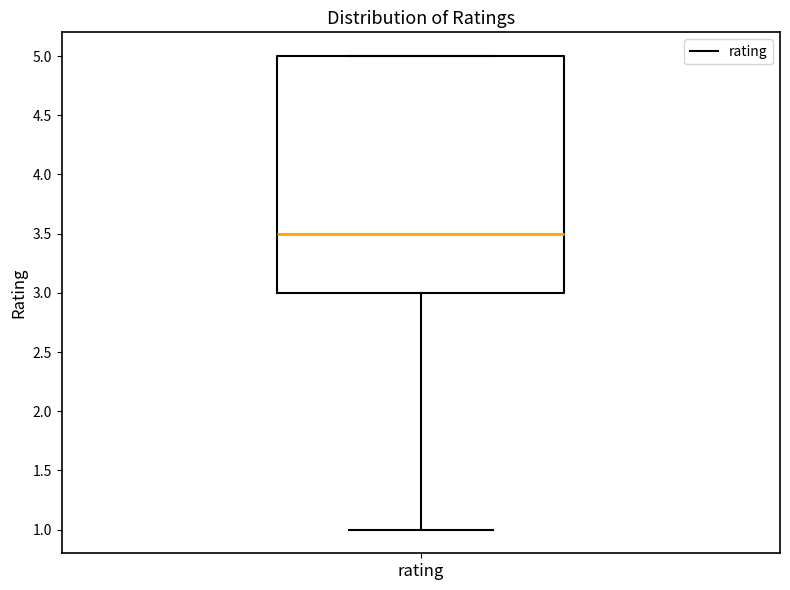

Where is the upper edge of the box for rating on the y-axis? The values are not printed on the chart, so give them approximately, as read against the axis.

5.0